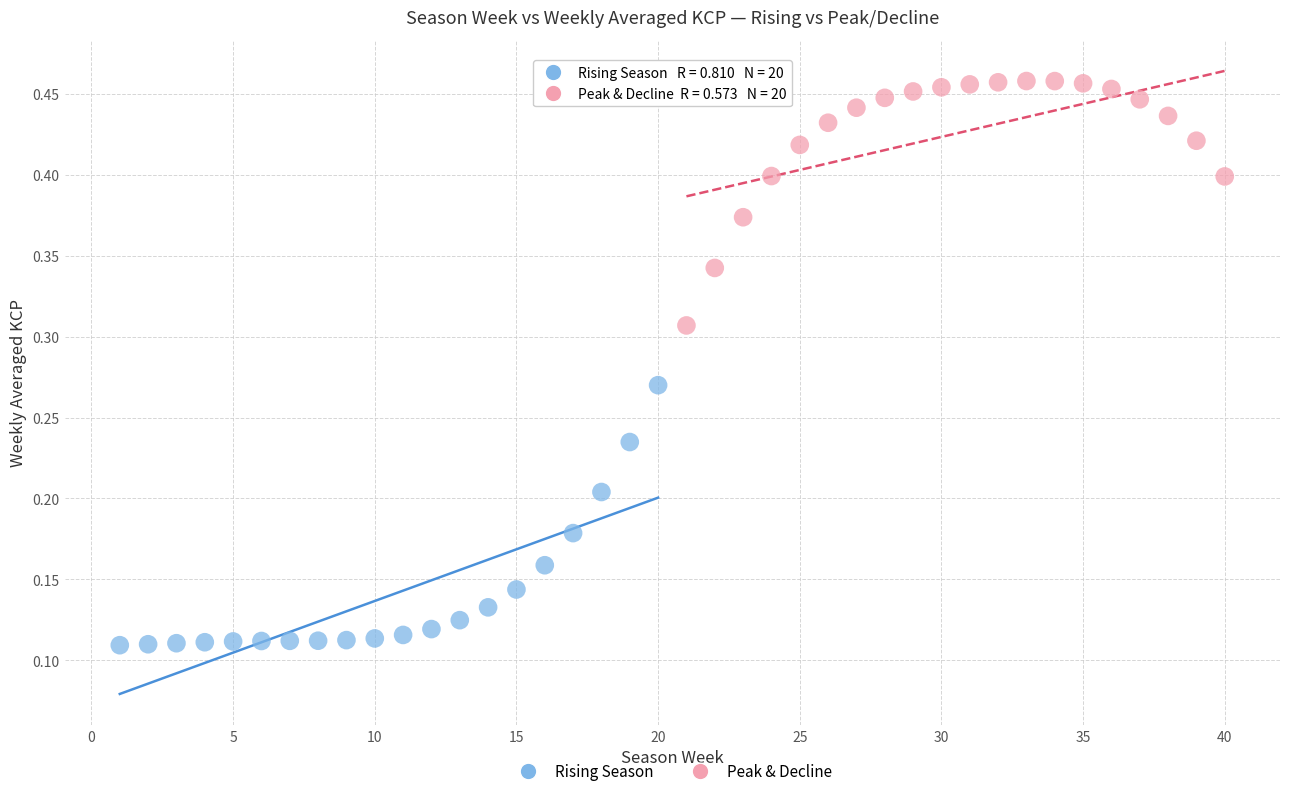

Which series reaches the minimum Y coordinate?

Rising Season